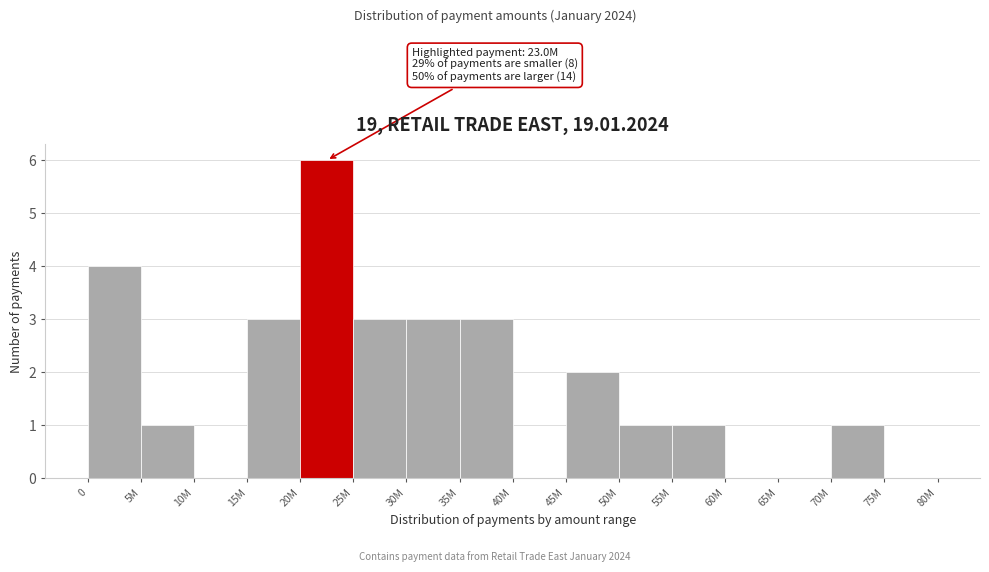

Reading left to right, what are all the values shown in this chart?

0=4	5M=1	10M=0	15M=3	20M=6	25M=3	30M=3	35M=3	40M=0	45M=2	50M=1	55M=1	60M=0	65M=0	70M=1	75M=0